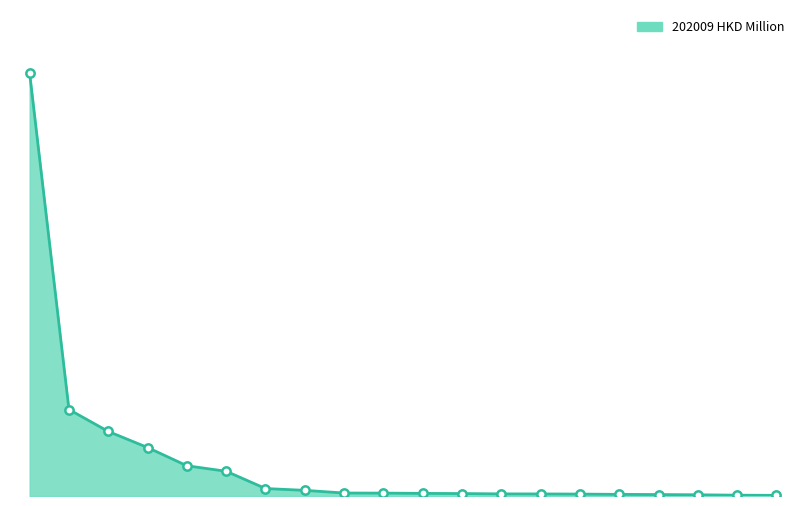

Reading right to left, list all the values displayed in this chart.

19=66.7	18=84.6	17=125.9	16=150.1	15=168.7	14=198.4	13=212.8	12=219.0	11=253.0	10=269.7	9=298.7	8=306.0	7=584.4	6=772.7	5=2556.0	4=3125.2	3=5010.0	2=6671.3	1=8937.5	0=43677.7